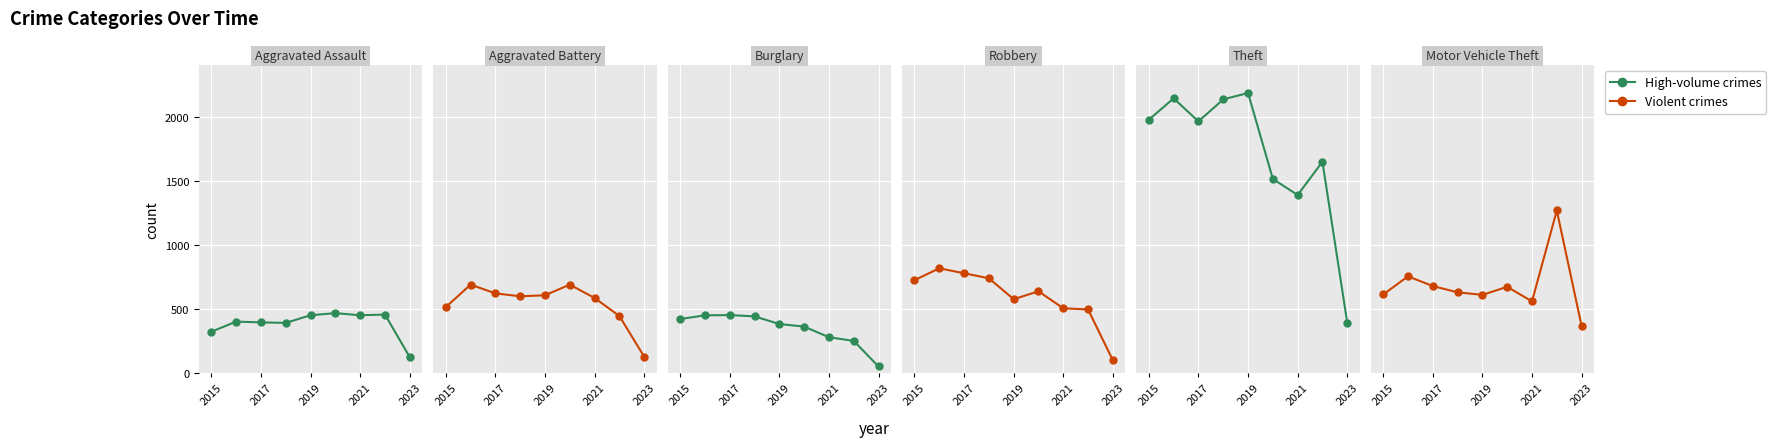

At how many categories does at least one series exceed 993?

8